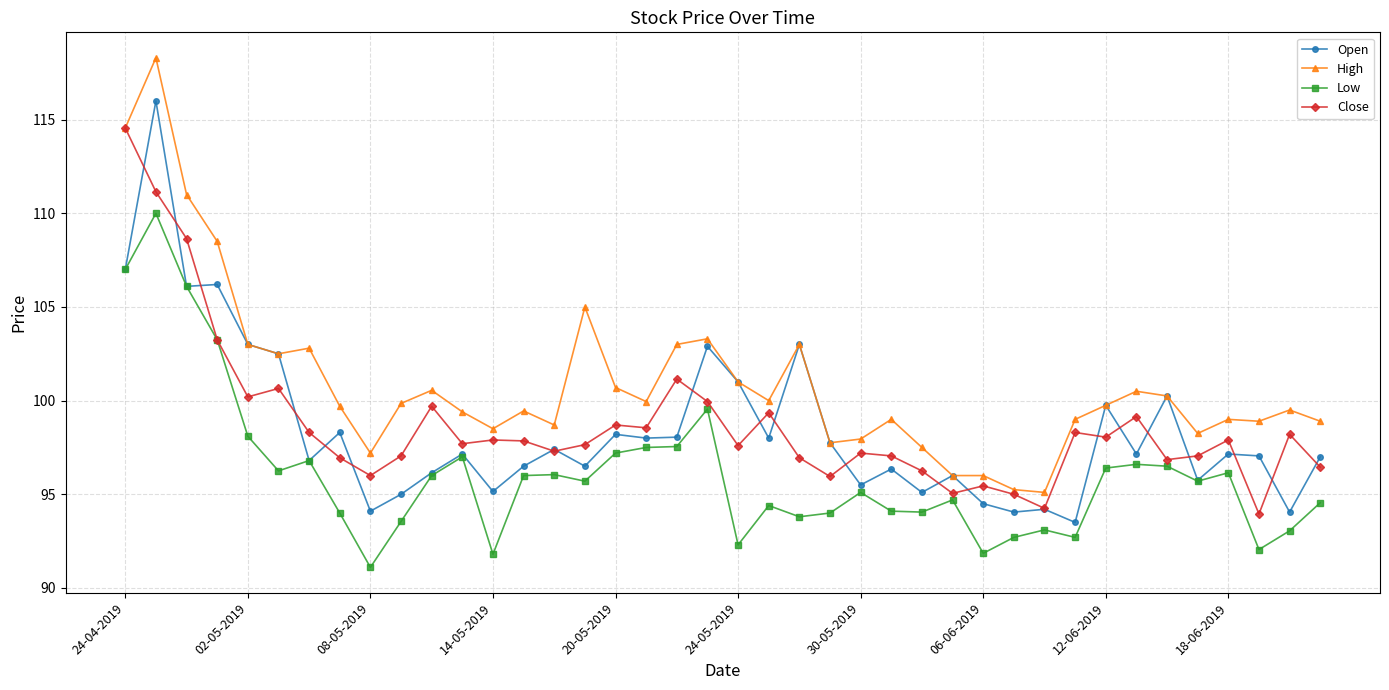

True or false: Low has more than 2 points higher than both neighbors.

True